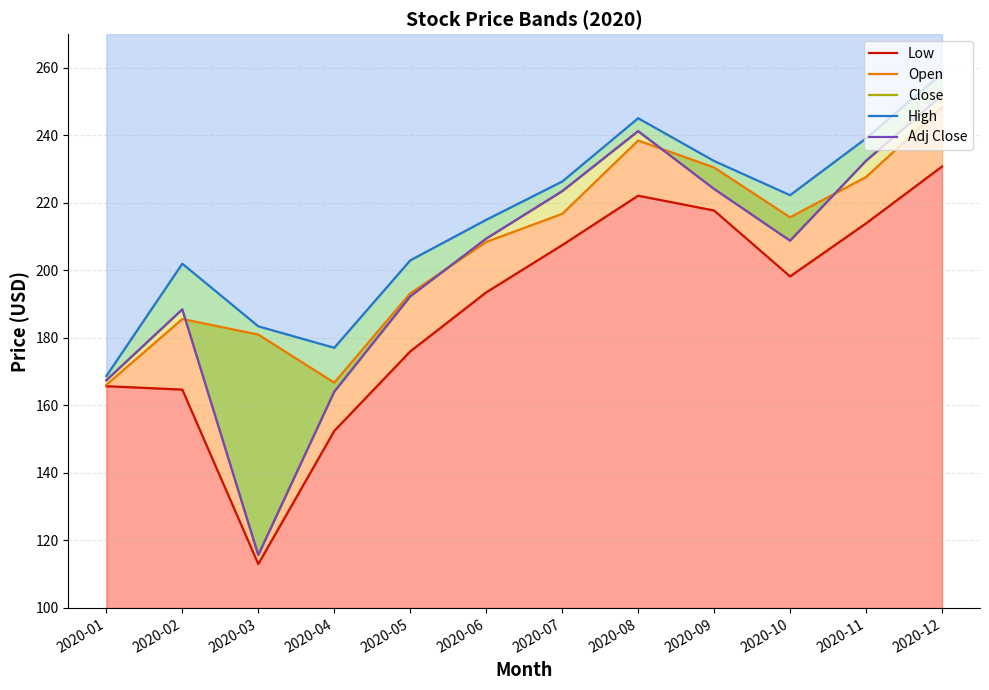

Is the value of Open at 2020-02 greater than the value of Low at 2020-06?

No